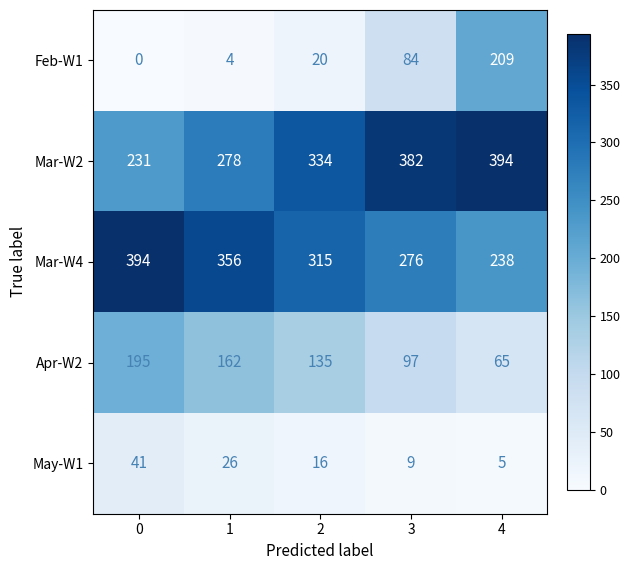

At how many categories does at least one series exceed 304?

5